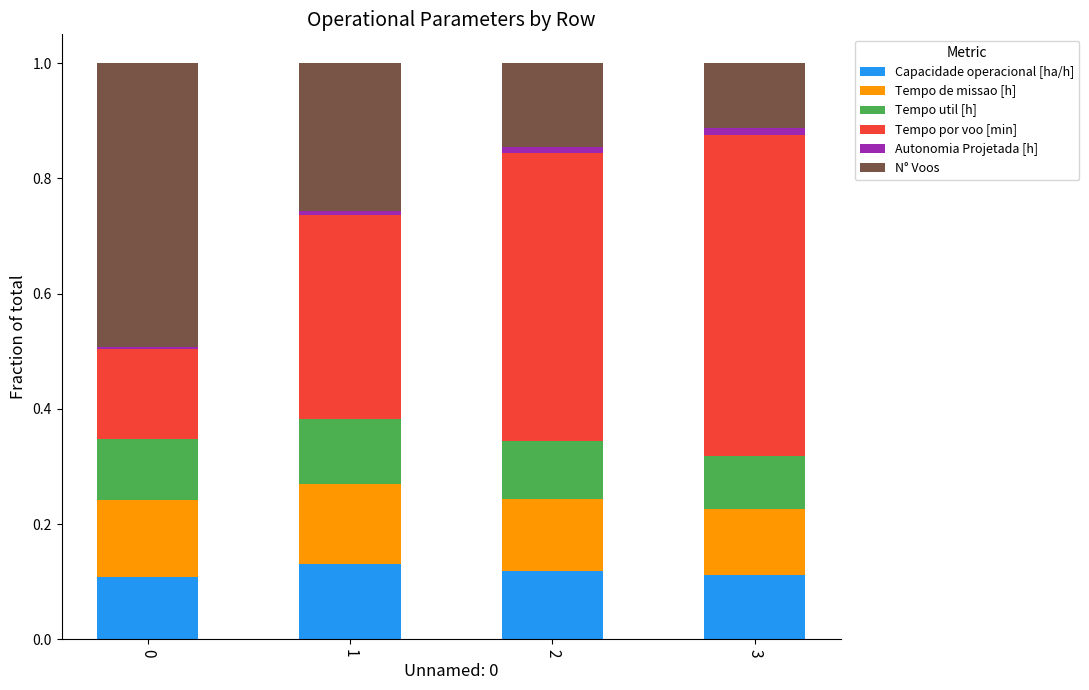

The value of Capacidade operacional [ha/h] at 0 is 0.2. True or false?

False